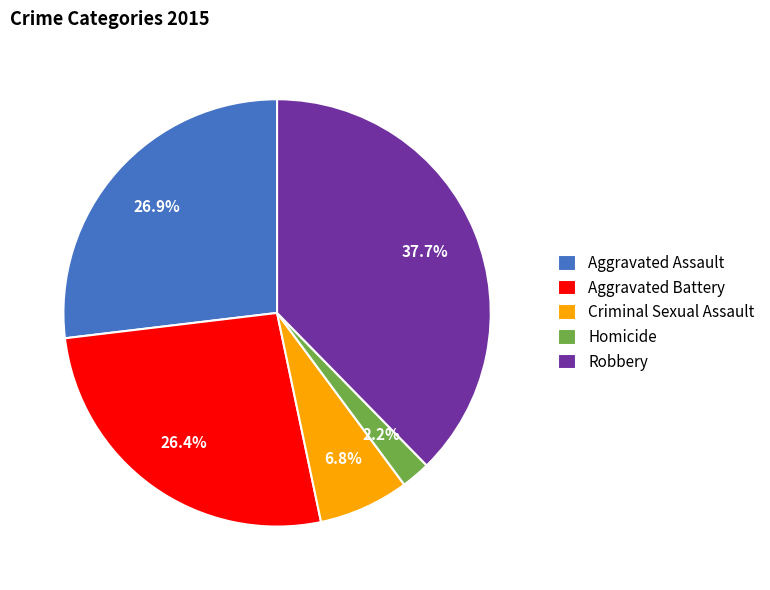

Between Homicide and Criminal Sexual Assault, which is larger?

Criminal Sexual Assault